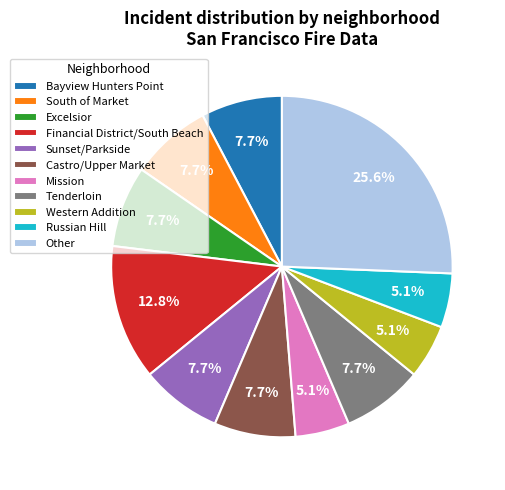

Do Sunset/Parkside and Bayview Hunters Point together represent more than half of the pie?

No